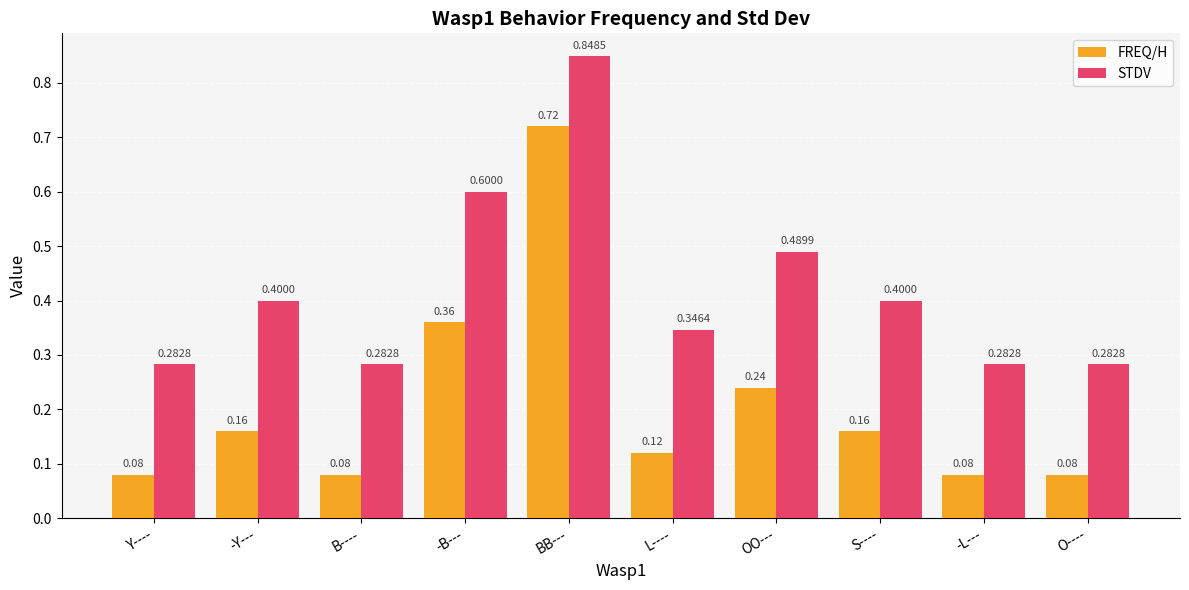

What is the label of the 8th bar from the right?

B----